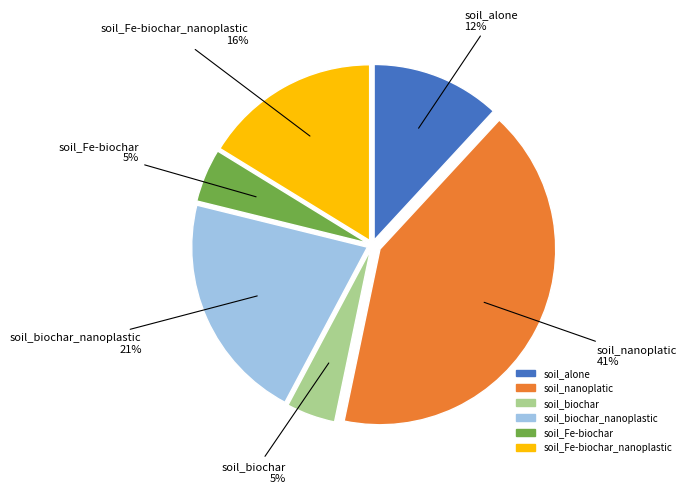

To the nearest percent, what is the difference between the soil_Fe-biochar and soil_nanoplatic slice percentages?

36%